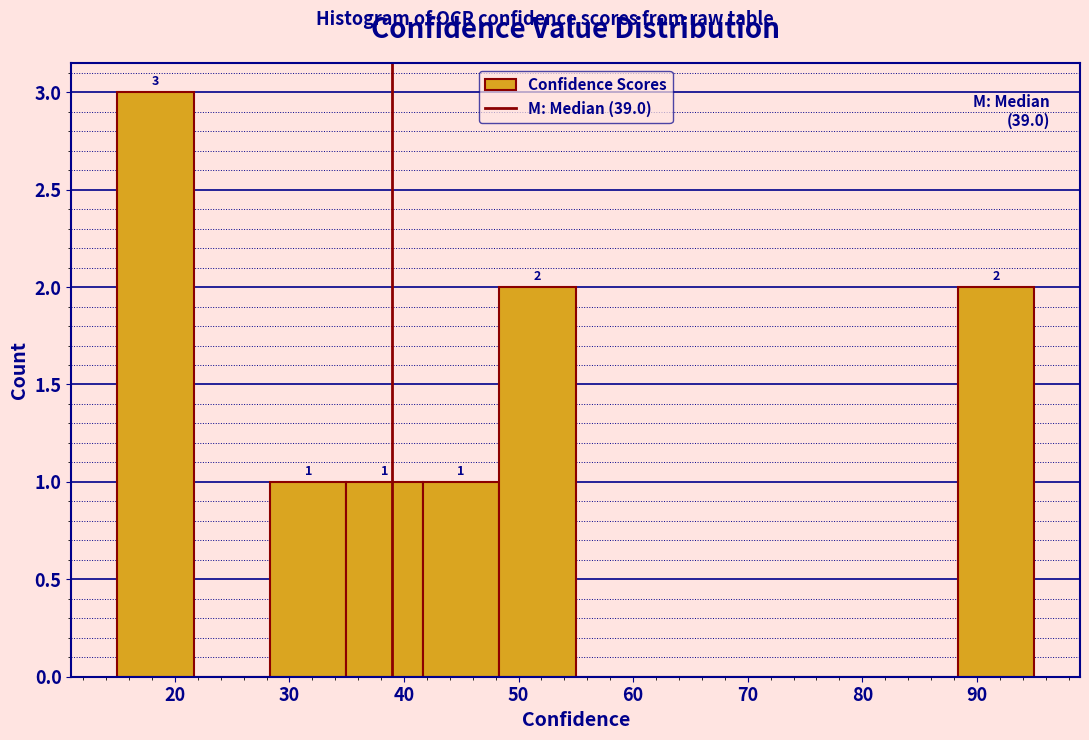

Over which range of the x-axis is the bar tallest?

15 to 22